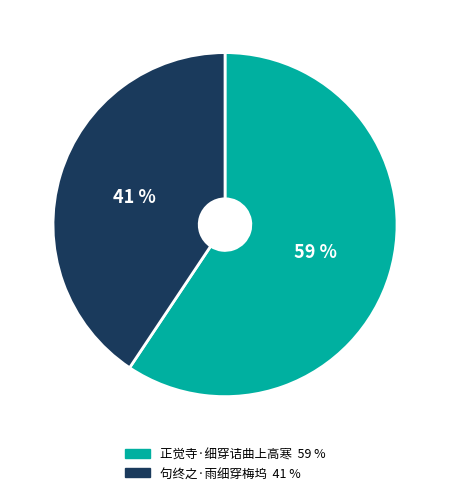

What is the largest slice in the pie chart?

正觉寺·细穿诘曲上高寒